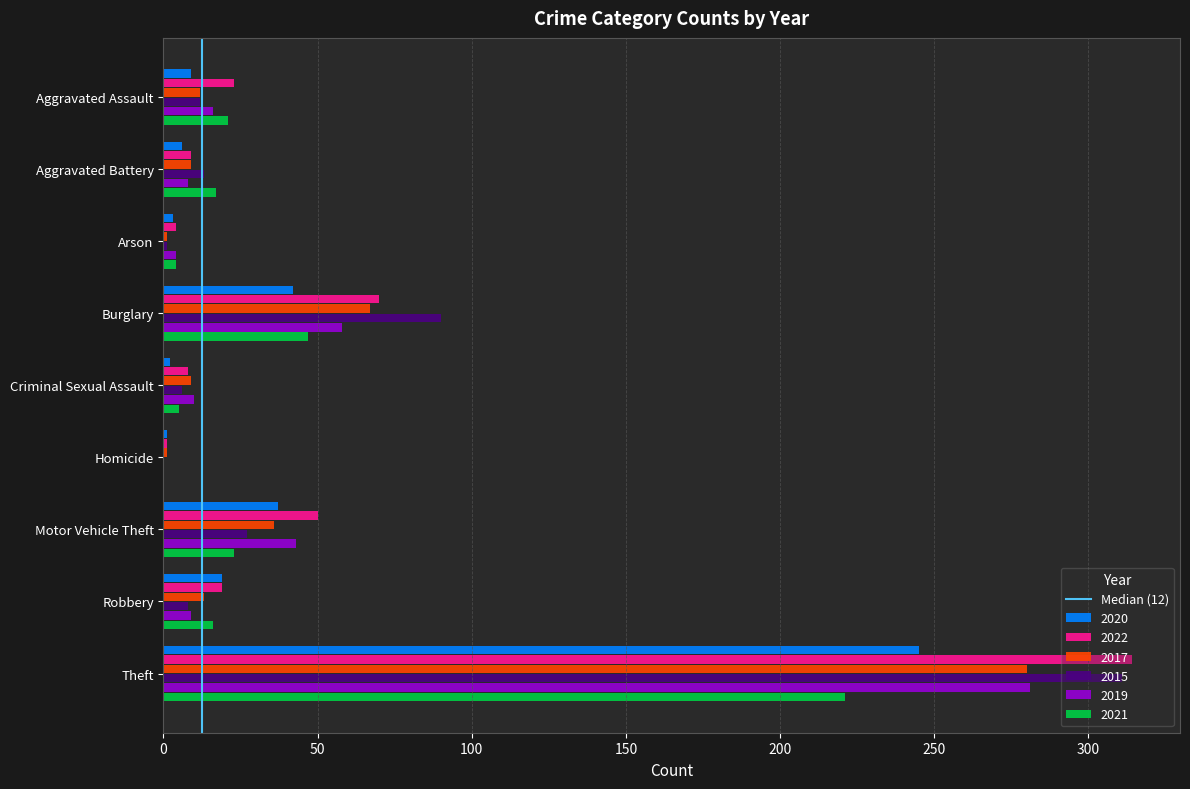

The value of 2015 at Burglary is 90. True or false?

True